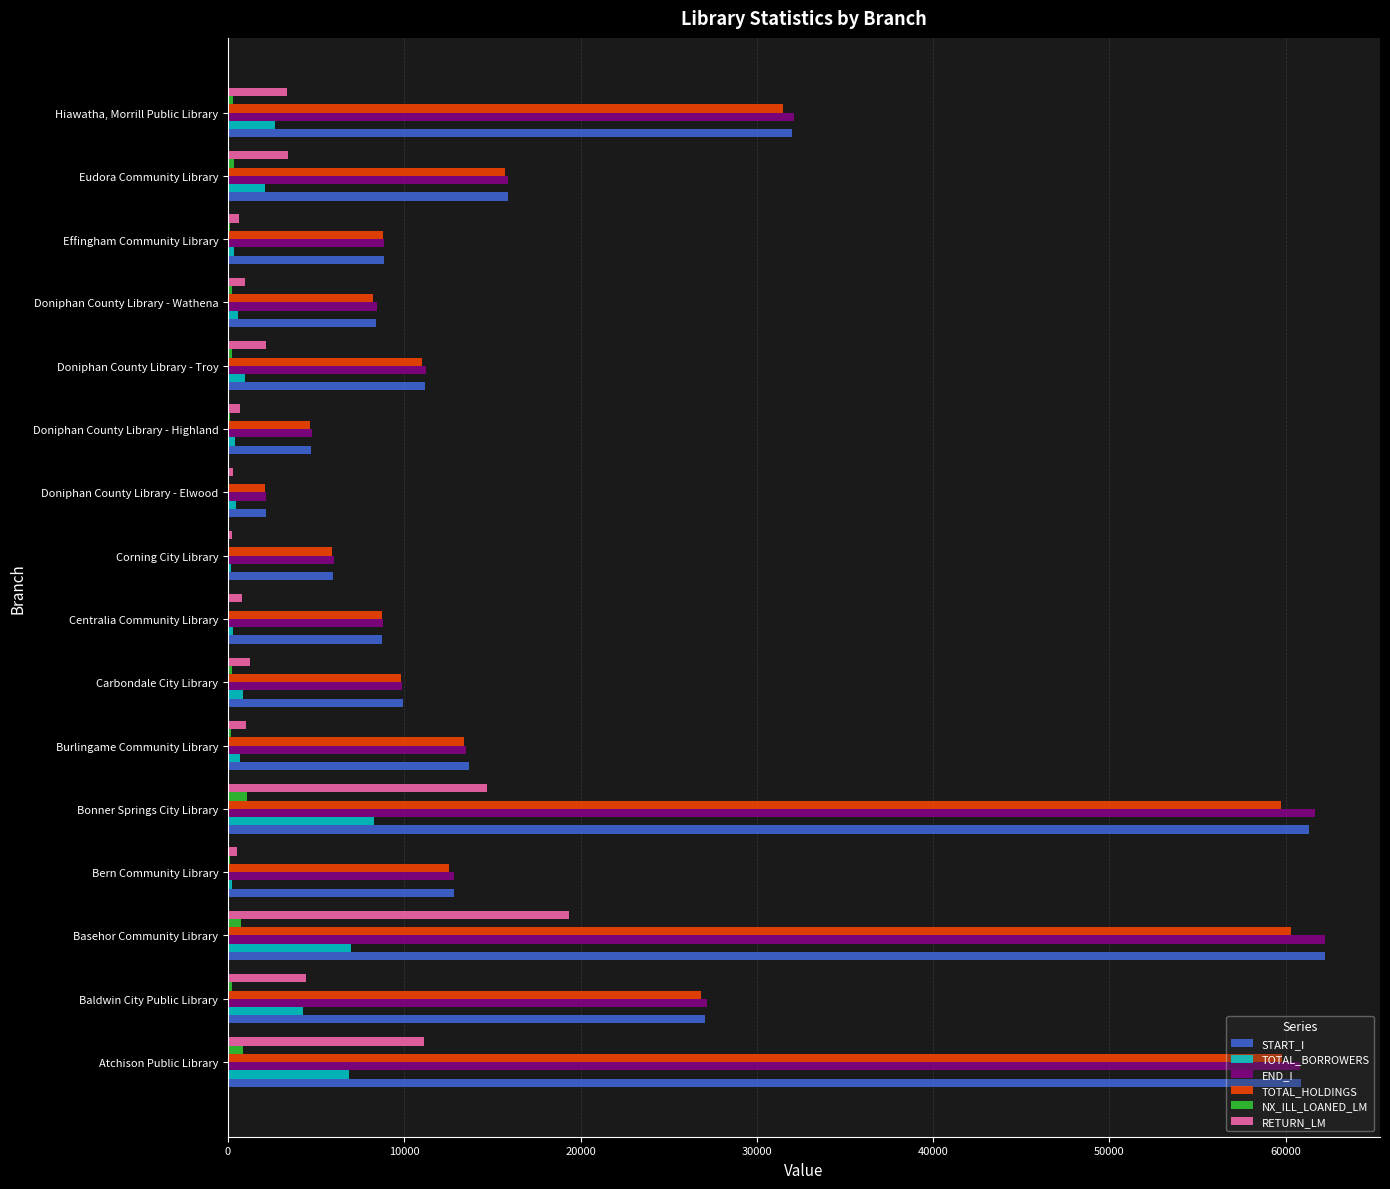

Which series changed the most between Basehor Community Library and Effingham Community Library?

START_I